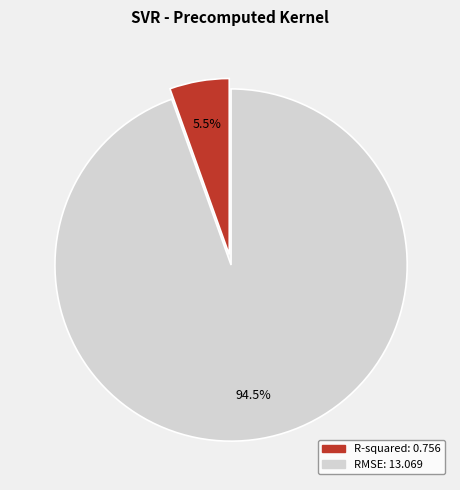

Which slice is the smallest?

R-squared